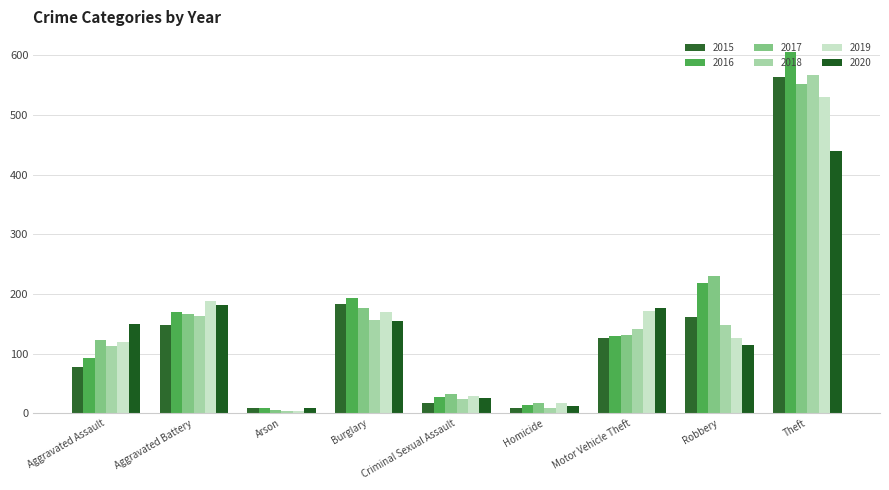

What is the sum of all 2018 values?

1329